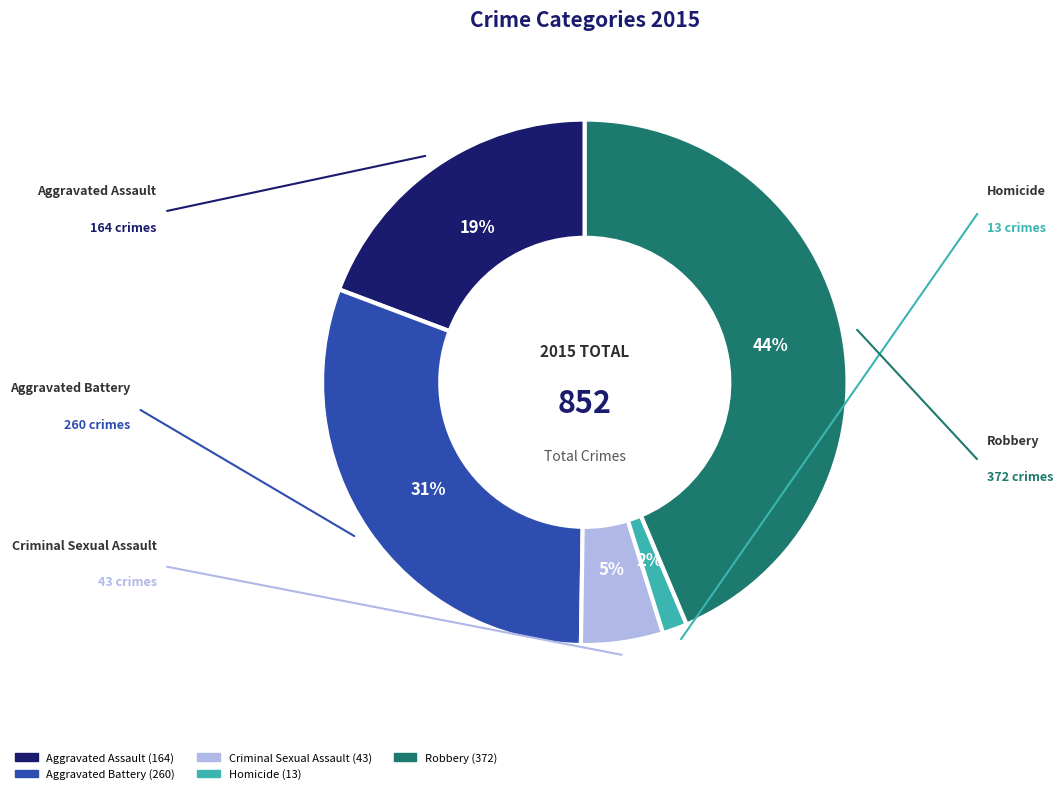

To the nearest percent, what percentage of the pie is Robbery?

44%